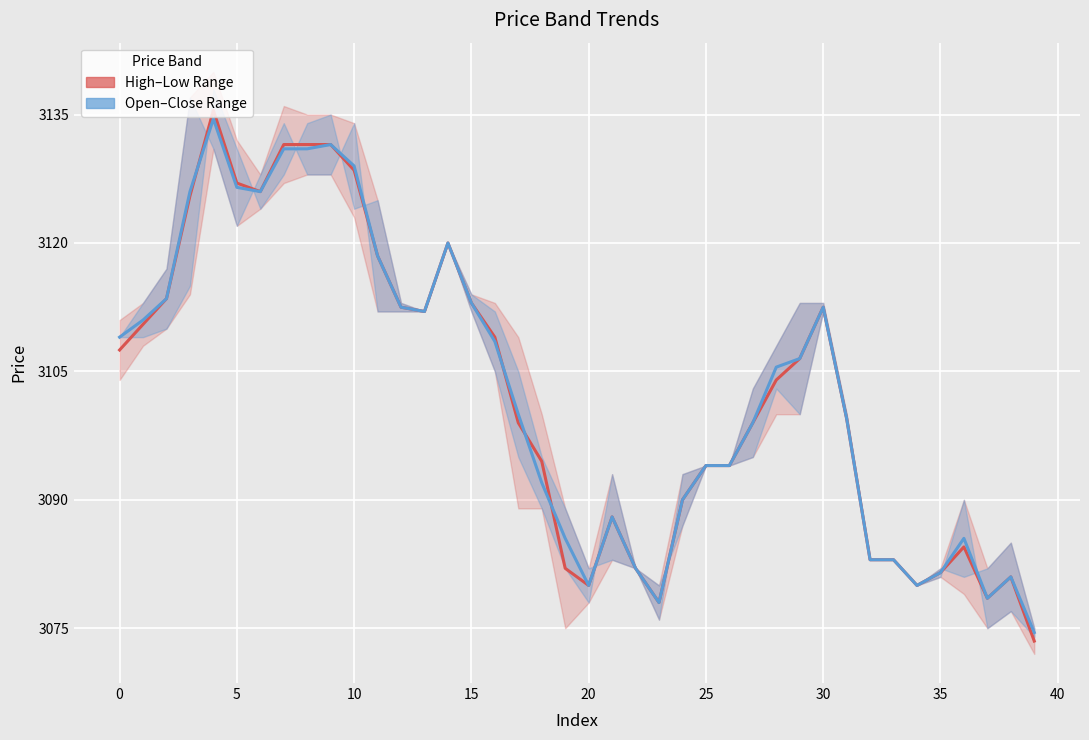

Which series has the widest spread of values?

High–Low Range